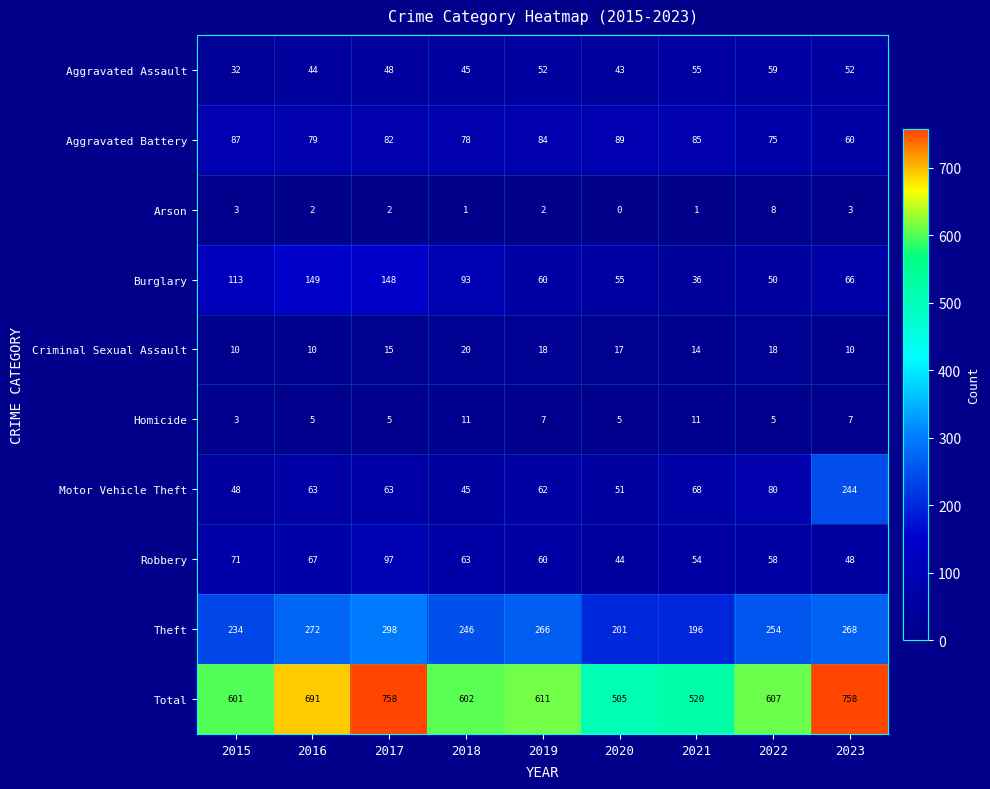

Which series has the widest spread of values?

Total